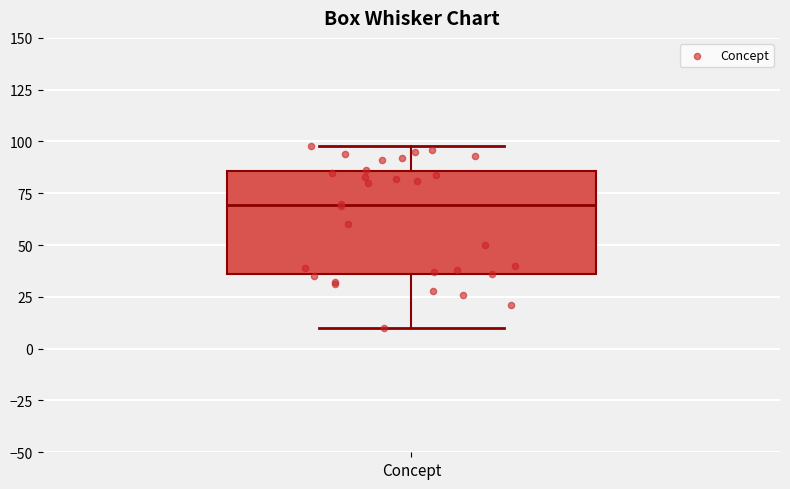

Read this box plot against the y-axis: the position of the median line, the range covered by the box, and the ends of both whiskers. The values are not printed on the chart, so give them approximately, as read against the axis.

median 70, box 35 to 85, whiskers 10 to 100